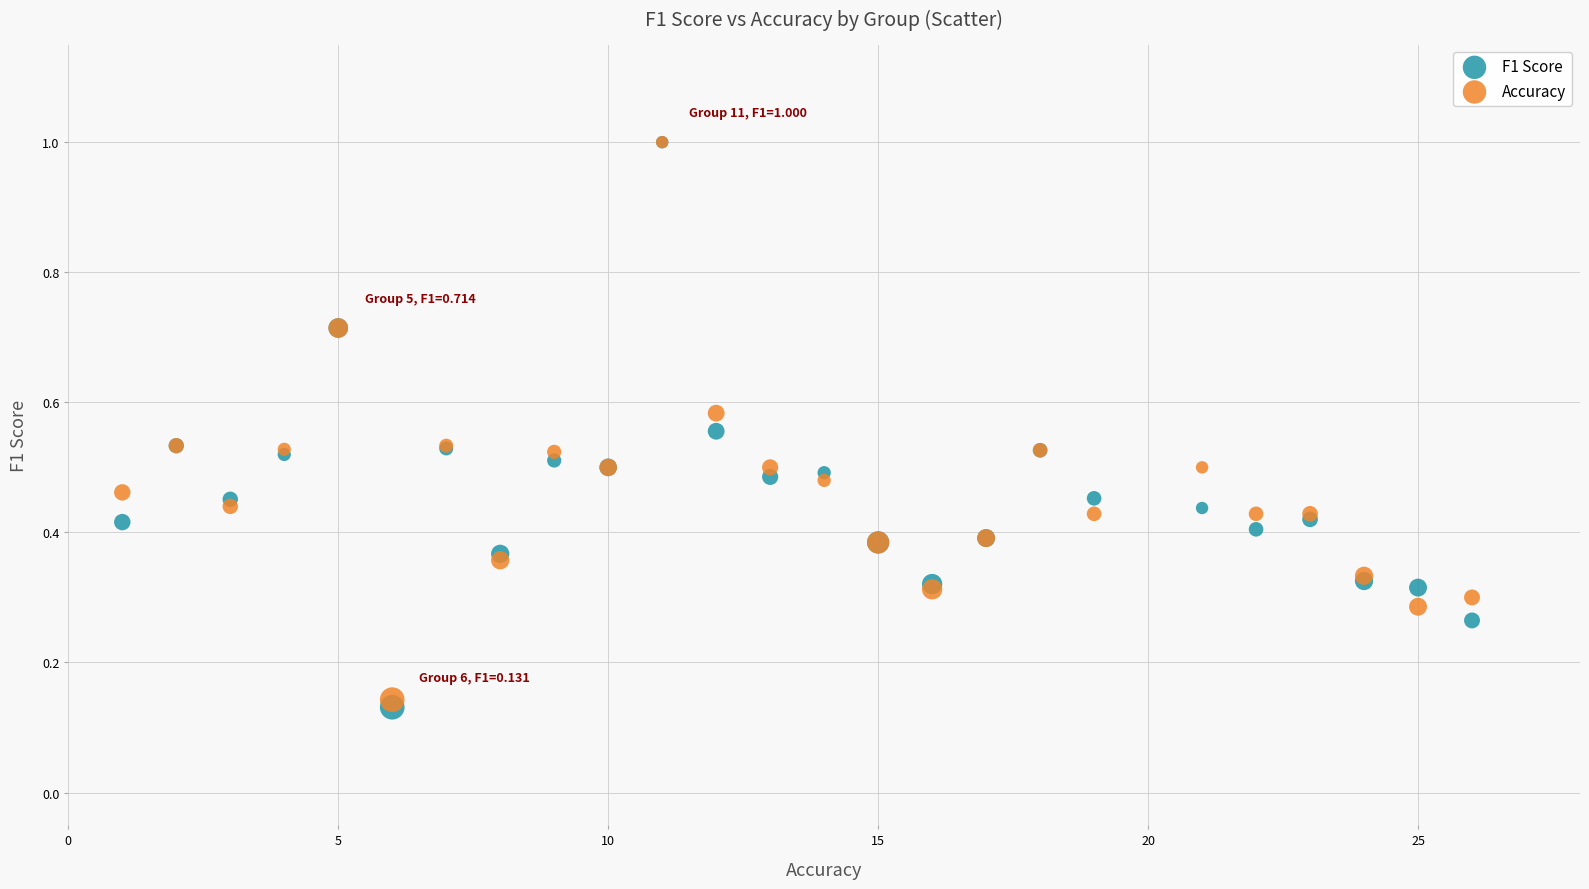

What are all the series names shown in the legend?

F1 Score, Accuracy